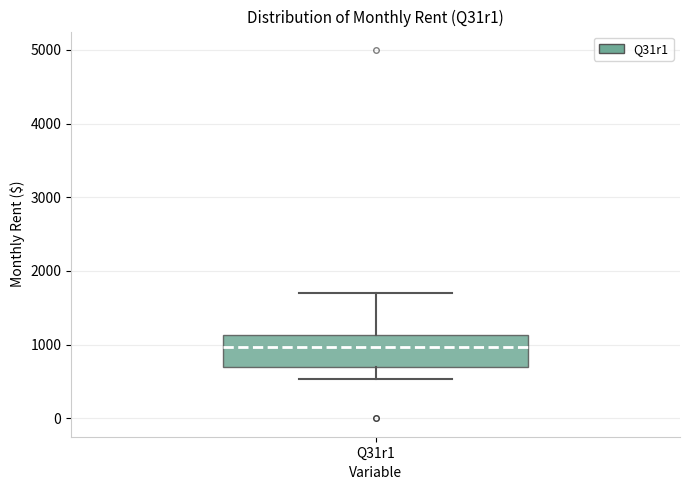

Transcribe this box plot: give where the median line is, the range the box spans, and where the two whiskers end, as read against the y-axis. The values are not printed on the chart, so give them approximately, as read against the axis.

median 1000, box 700 to 1100, whiskers 500 to 1700